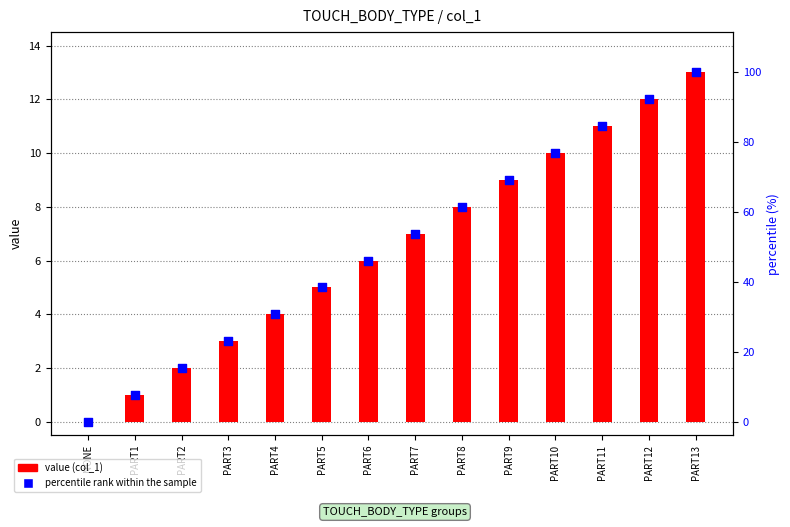

Which series has the largest total across all categories?

percentile rank within the sample